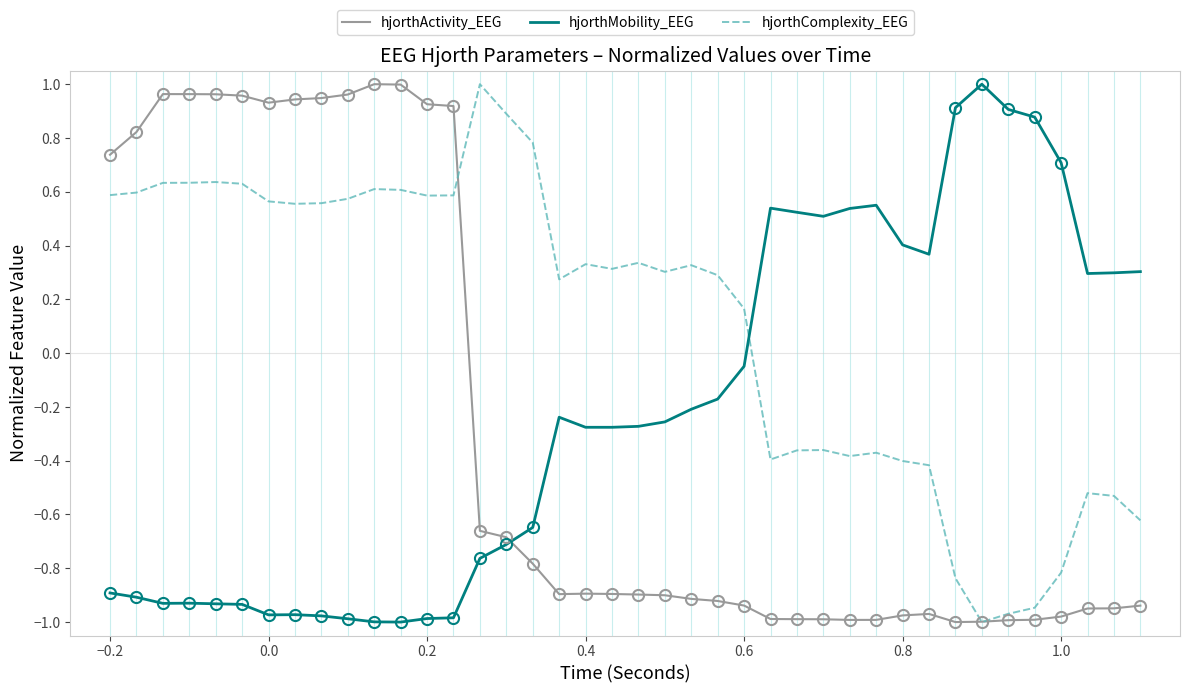

Is this an area chart (filled region under the line)?

No